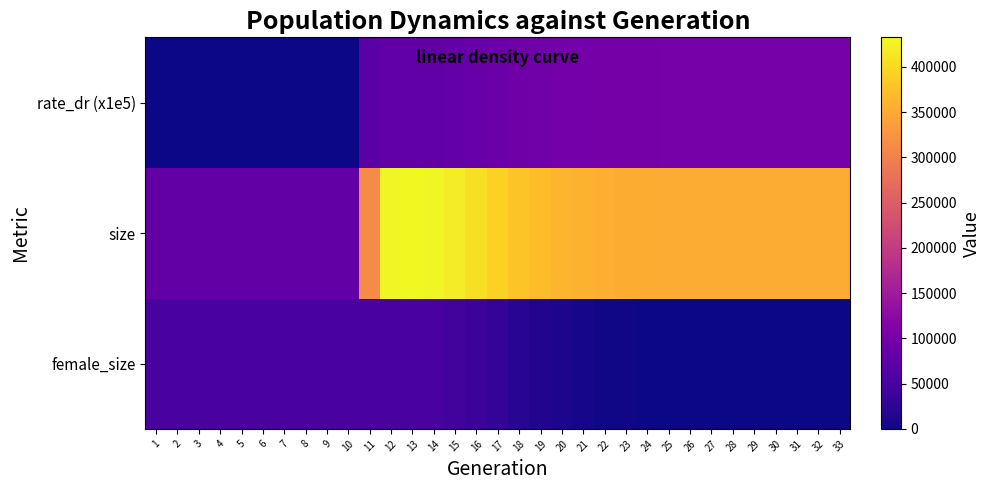

At how many categories does at least one series exceed 27434?

33